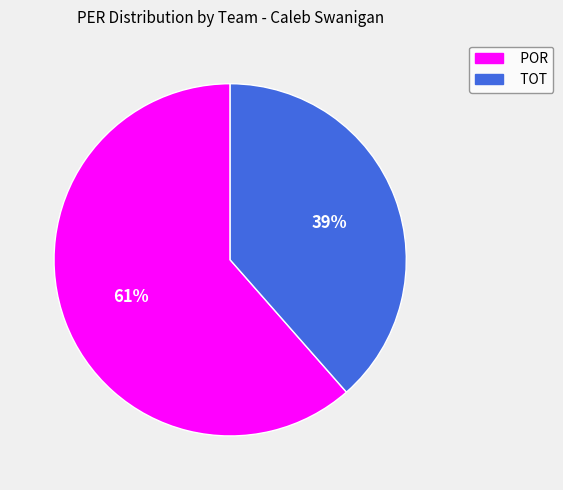

The TOT slice represents 39% of the pie. True or false?

True